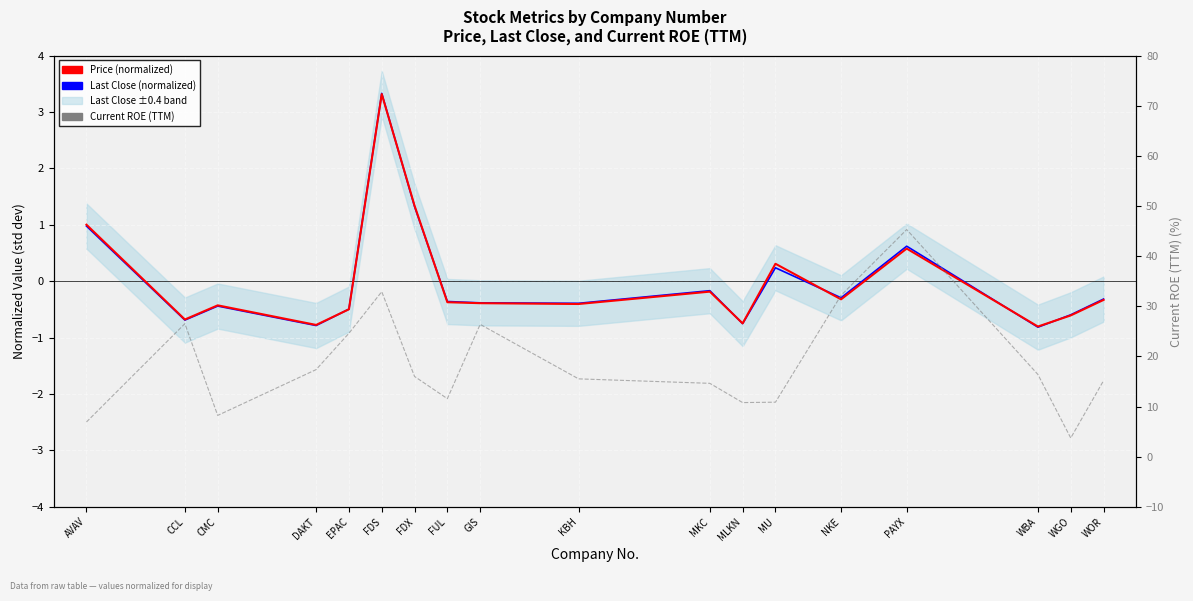

Reading left to right, transcribe all the data shown in this chart.

Last Close (normalized): 1.0	-0.7	-0.4	-0.8	-0.5	3.3	1.3	-0.4	-0.4	-0.4	-0.2	-0.8	0.2	-0.3	0.6	-0.8	-0.6	-0.3
Price (normalized): 1.0	-0.7	-0.4	-0.8	-0.5	3.3	1.3	-0.4	-0.4	-0.4	-0.2	-0.7	0.3	-0.3	0.6	-0.8	-0.6	-0.3
Current ROE (TTM): 6.9	26.5	8.2	17.4	24.6	32.9	16.0	11.6	26.4	15.5	14.6	10.8	10.9	32.2	45.3	16.4	3.7	15.2